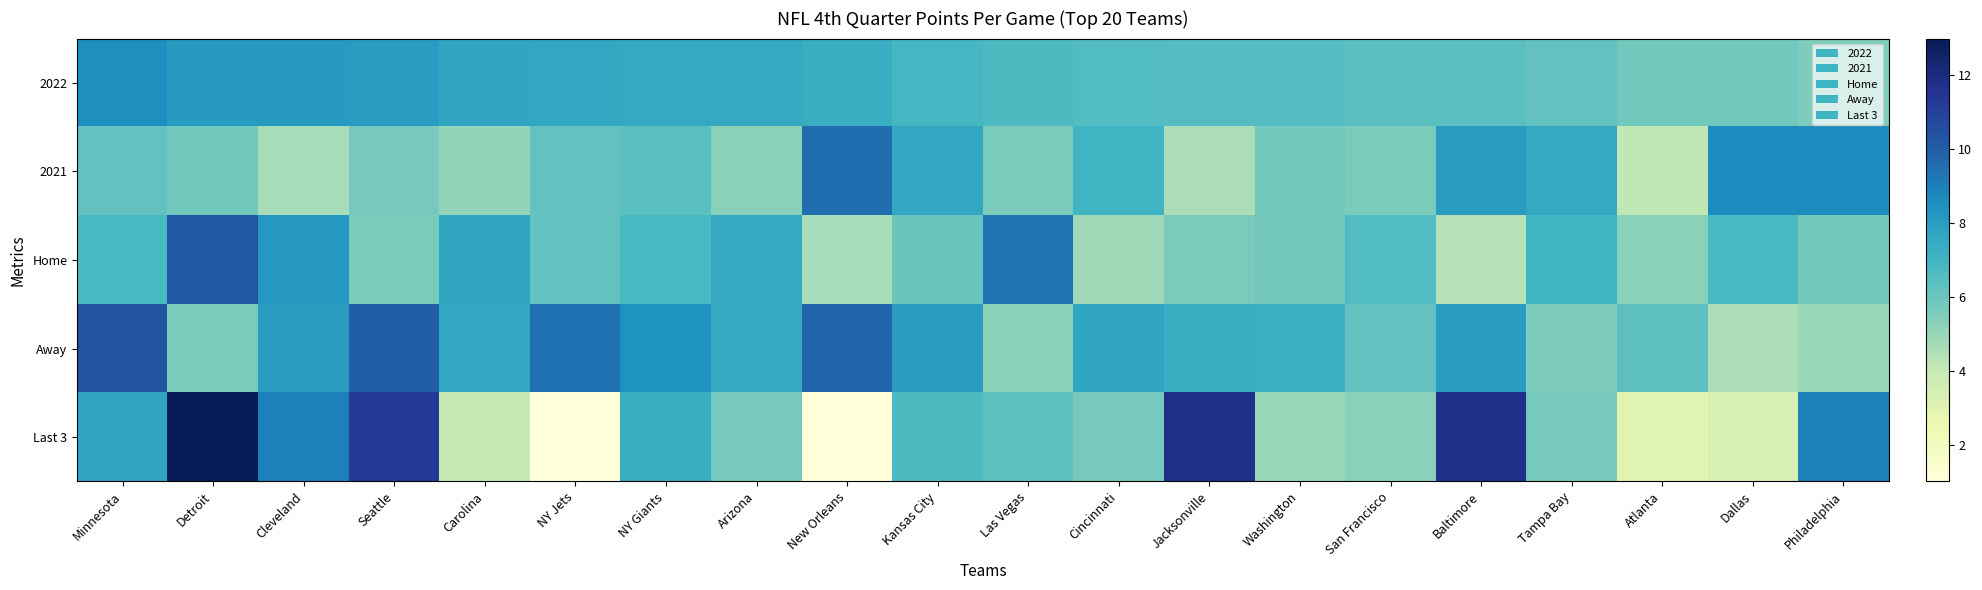

Rank the series by their maximum value, from lowest to highest.

2022, 2021, Home, Away, Last 3